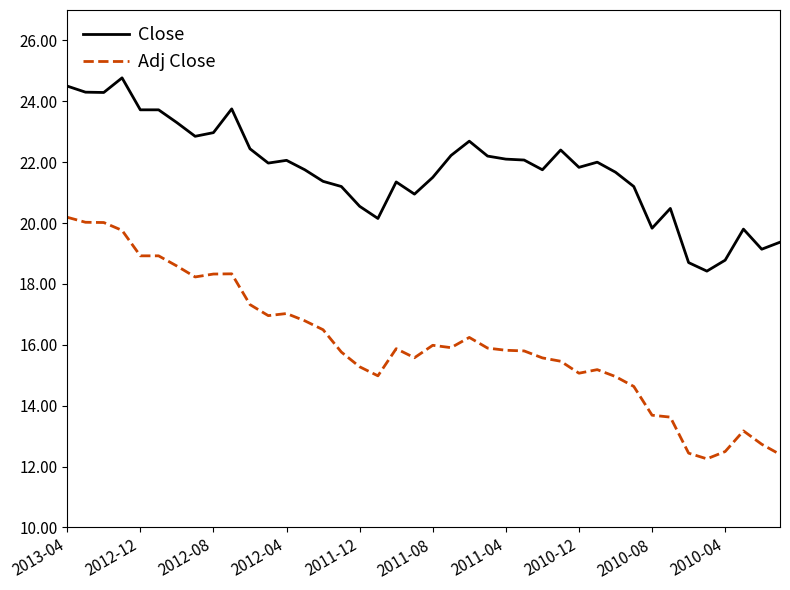

Does the chart have visible grid lines?

No